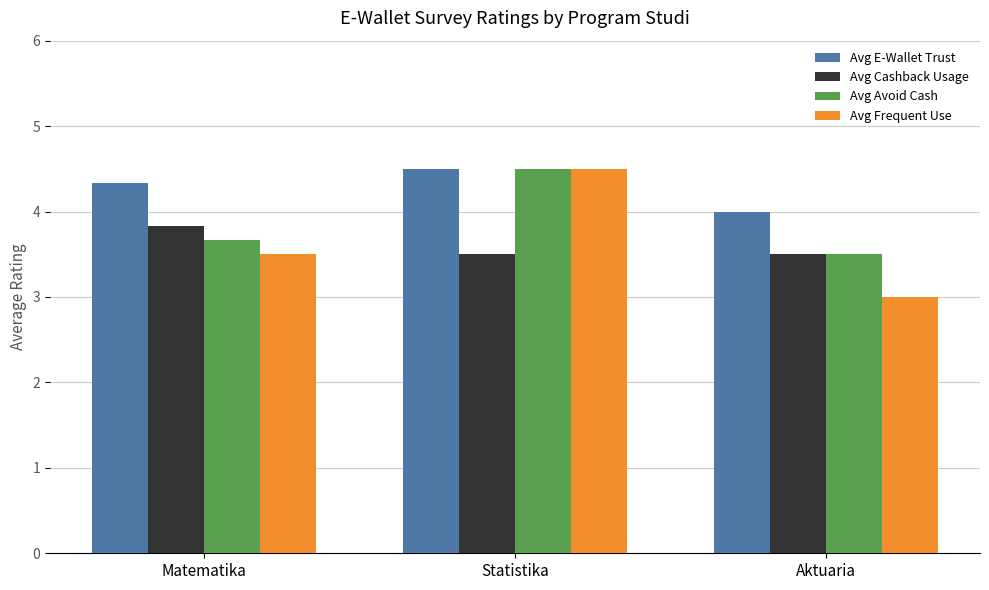

What is the label of the 2nd bar from the right?

Statistika